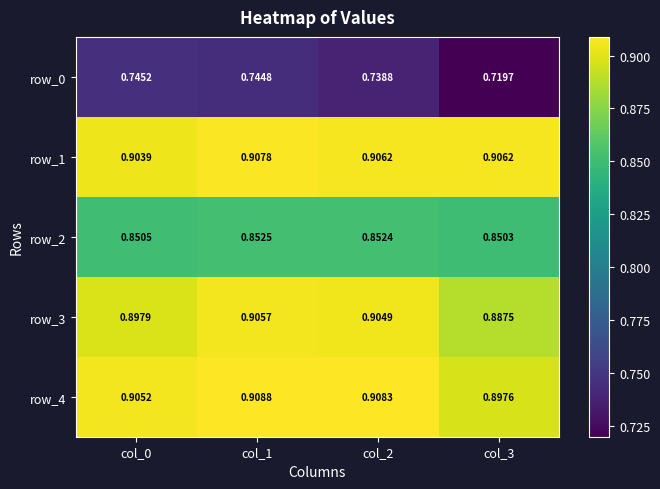

Rank the series at col_0 from lowest to highest value.

row_0, row_2, row_3, row_1, row_4